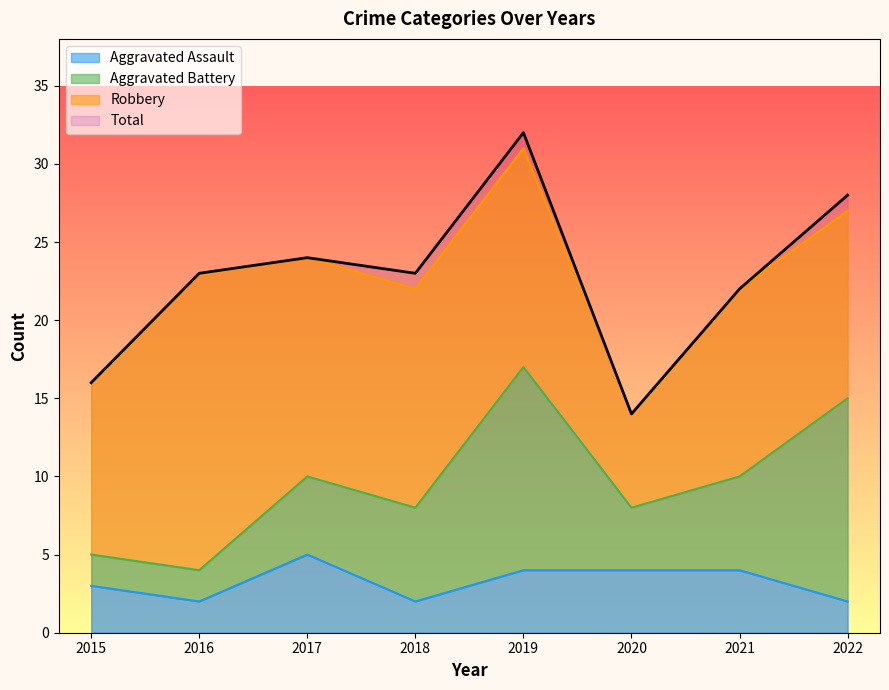

Where is the first local minimum for Aggravated Assault?

2016